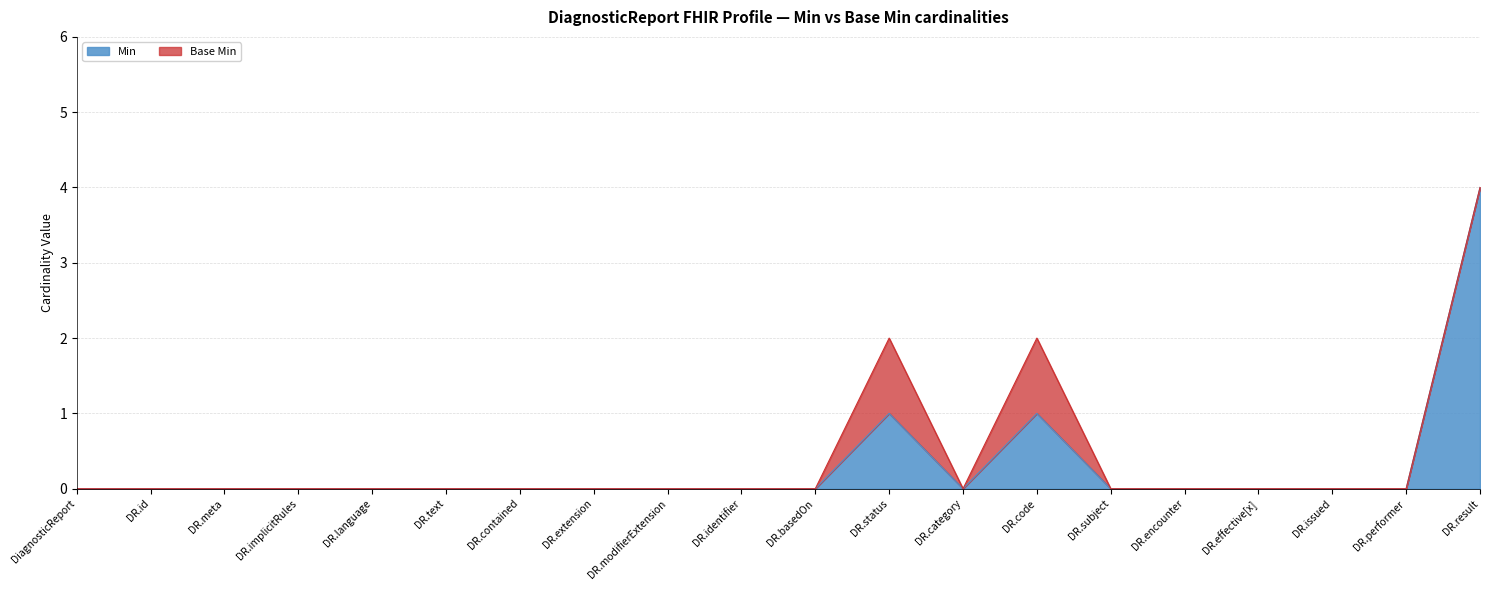

The Min series shows 0 at DR.subject. True or false?

True